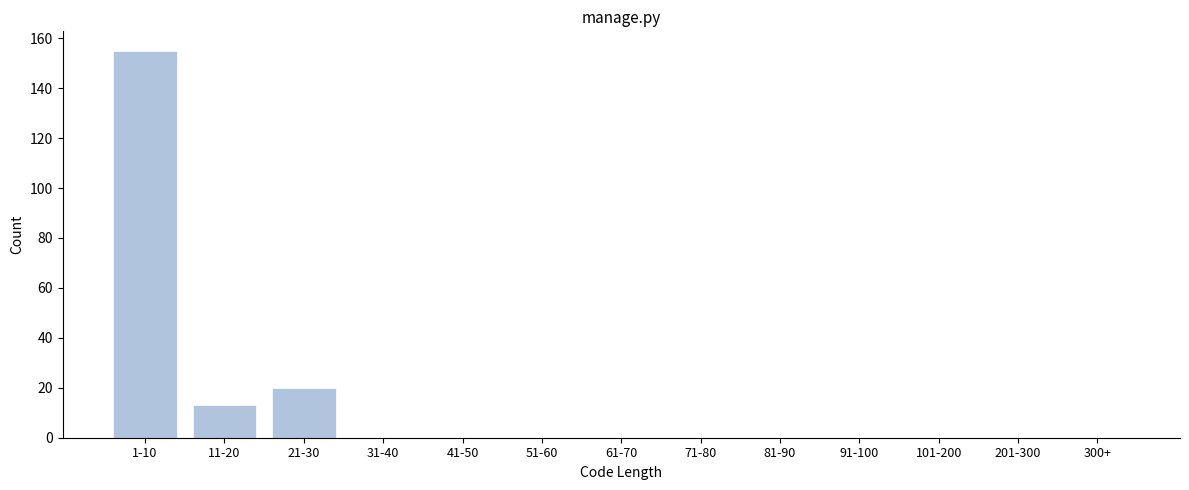

Reading left to right, extract all data points from this chart.

1-10=155	11-20=13	21-30=20	31-40=0	41-50=0	51-60=0	61-70=0	71-80=0	81-90=0	91-100=0	101-200=0	201-300=0	300+=0